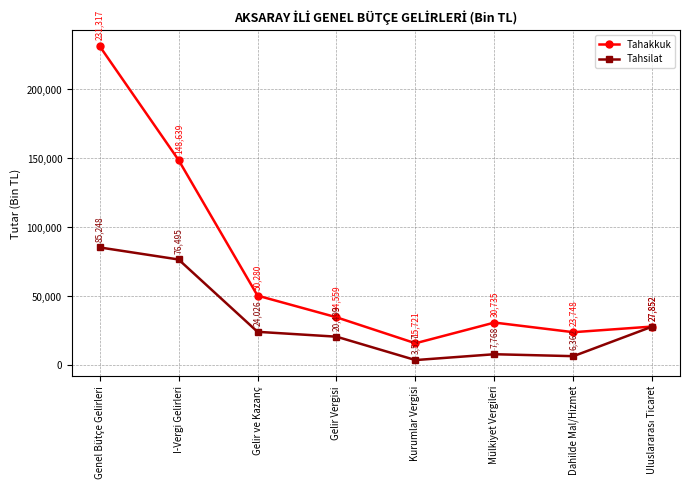

Rank the series by their average value, from lowest to highest.

Tahsilat, Tahakkuk